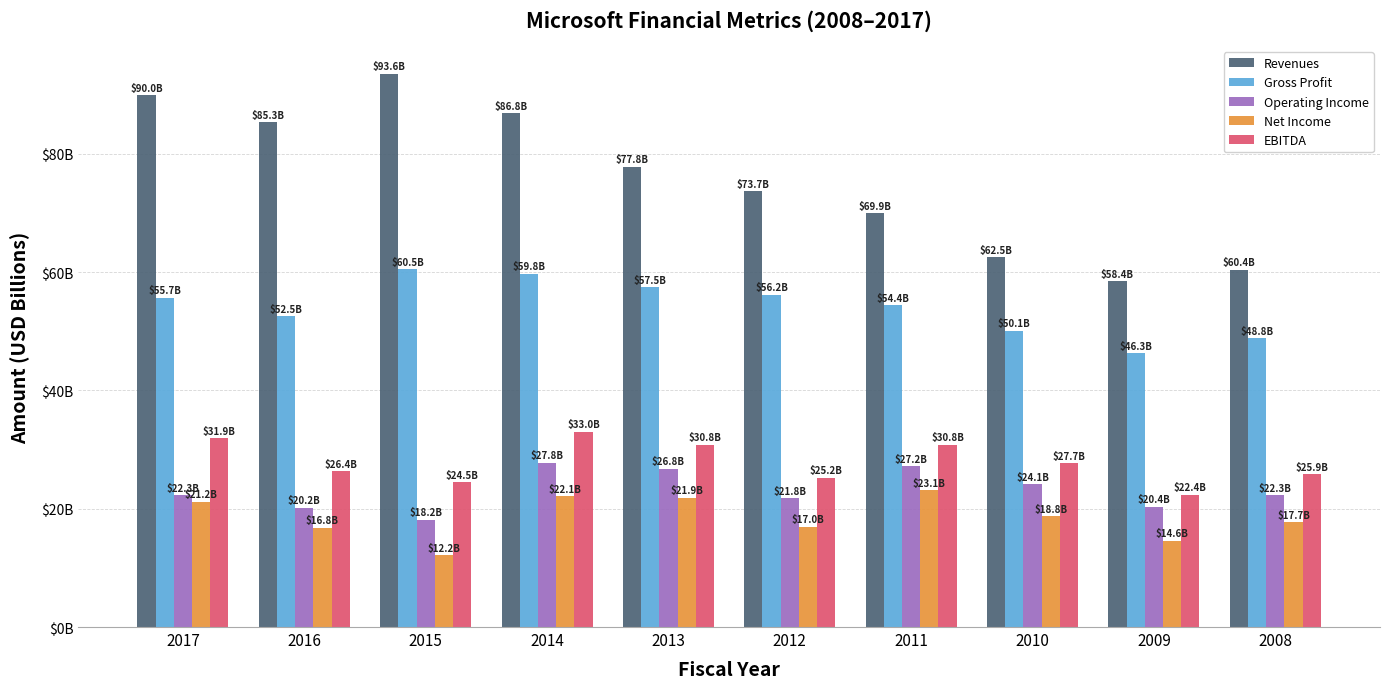

At which category does the chart reach its minimum across all series?

2015